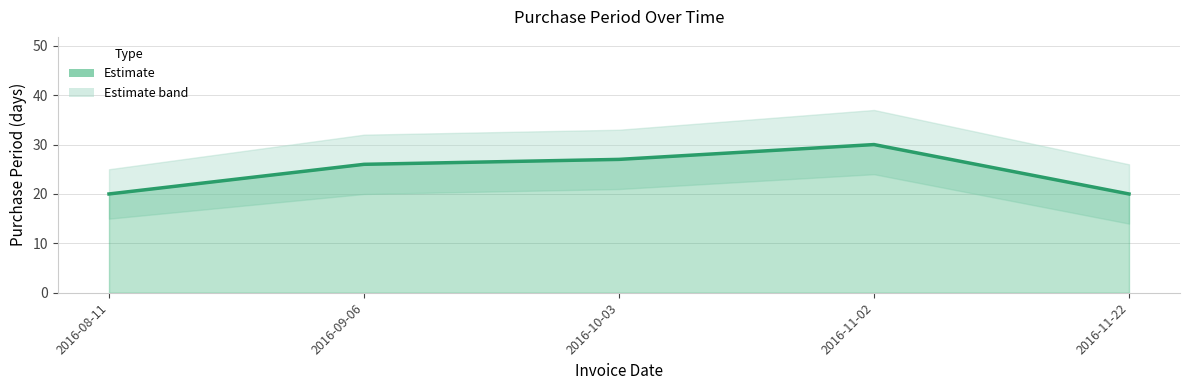

List the labels in order of value, smallest first.

2016-08-11, 2016-11-22, 2016-09-06, 2016-10-03, 2016-11-02